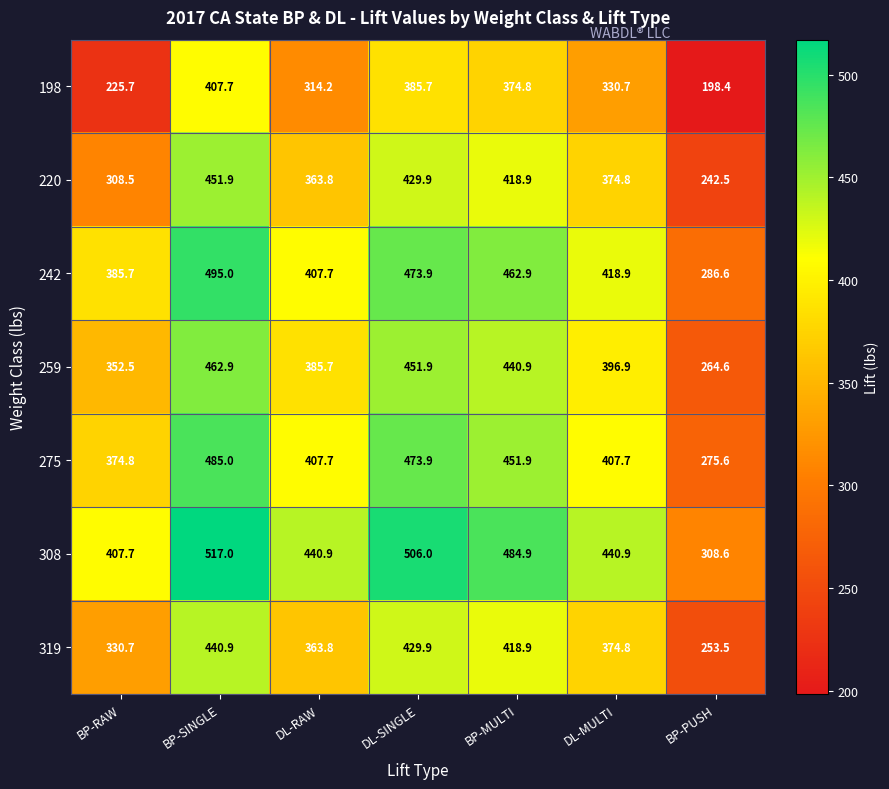

List the labels in order of 242 value, largest first.

BP-SINGLE, DL-SINGLE, BP-MULTI, DL-MULTI, DL-RAW, BP-RAW, BP-PUSH